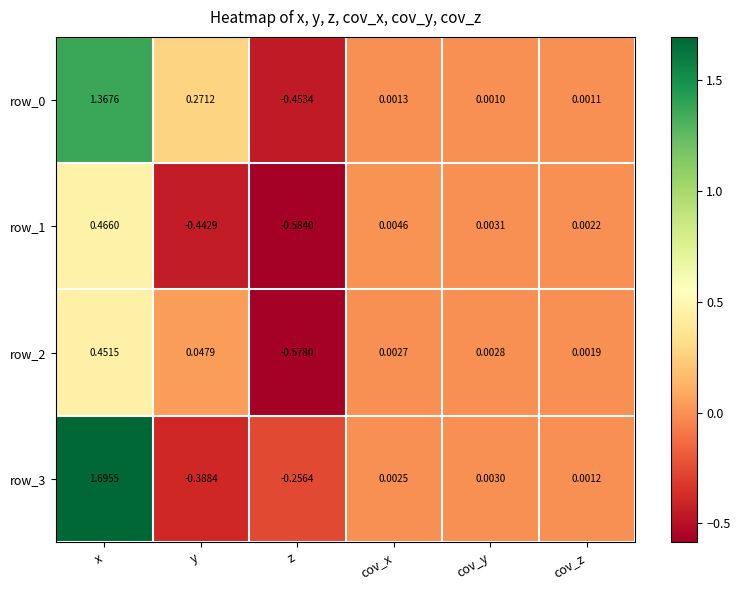

Is it true that row_3 equals 1.7 at x?

True